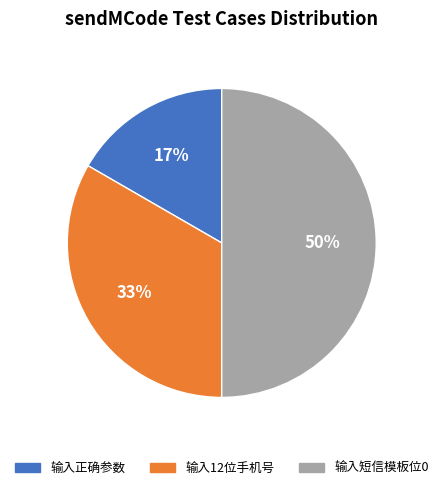

Is the sum of 输入正确参数 and 输入短信模板位0 greater than half?

Yes